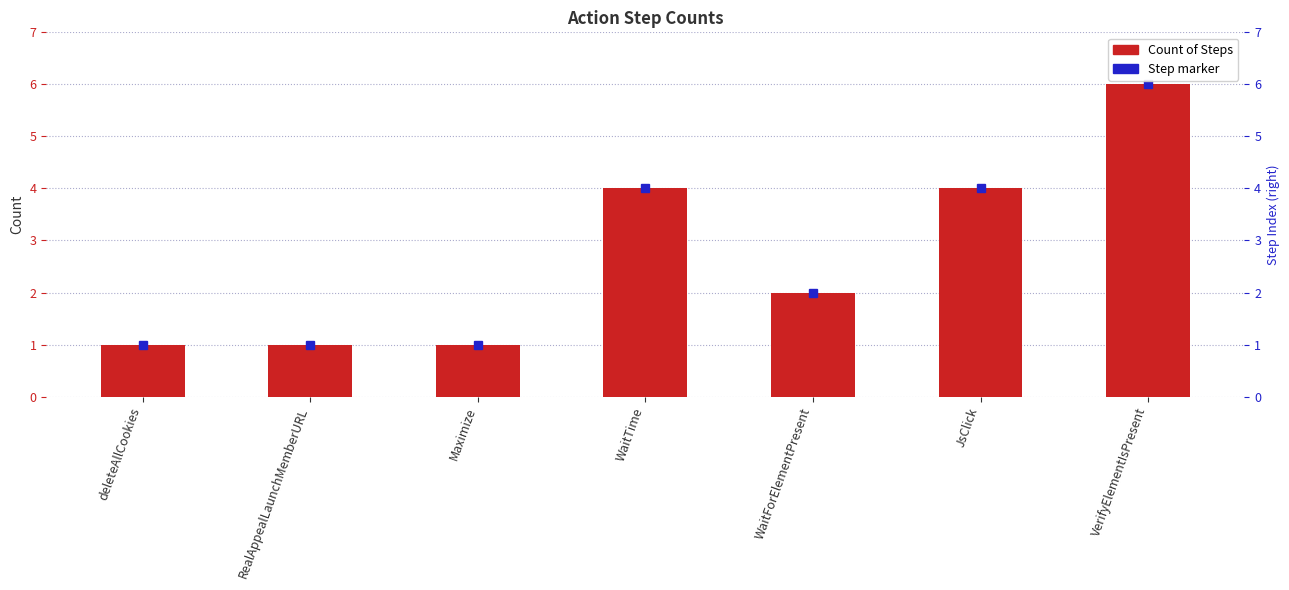

Is it true that the value at WaitForElementPresent is 2?

True